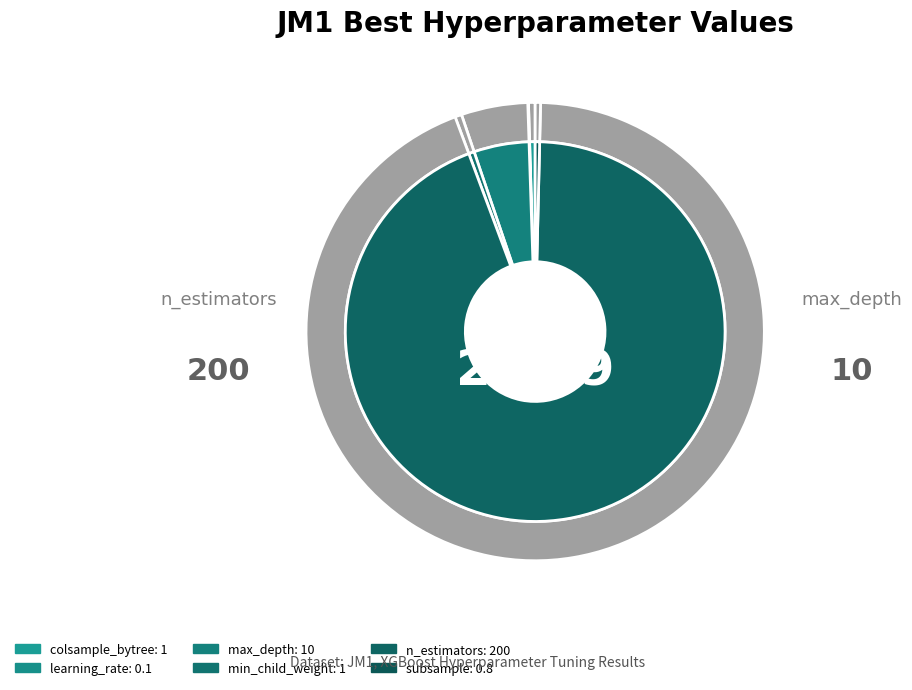

To the nearest percent, what is the combined percentage of n_estimators and subsample?

94%